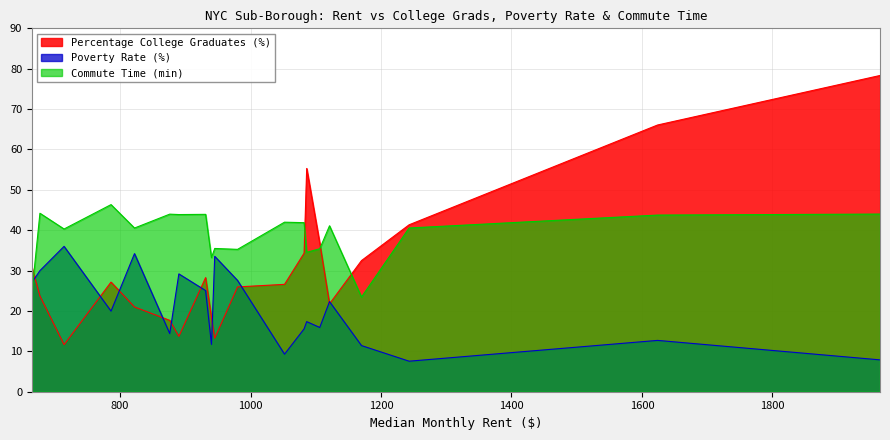

Which series has the largest total across all categories?

Commute Time (min)